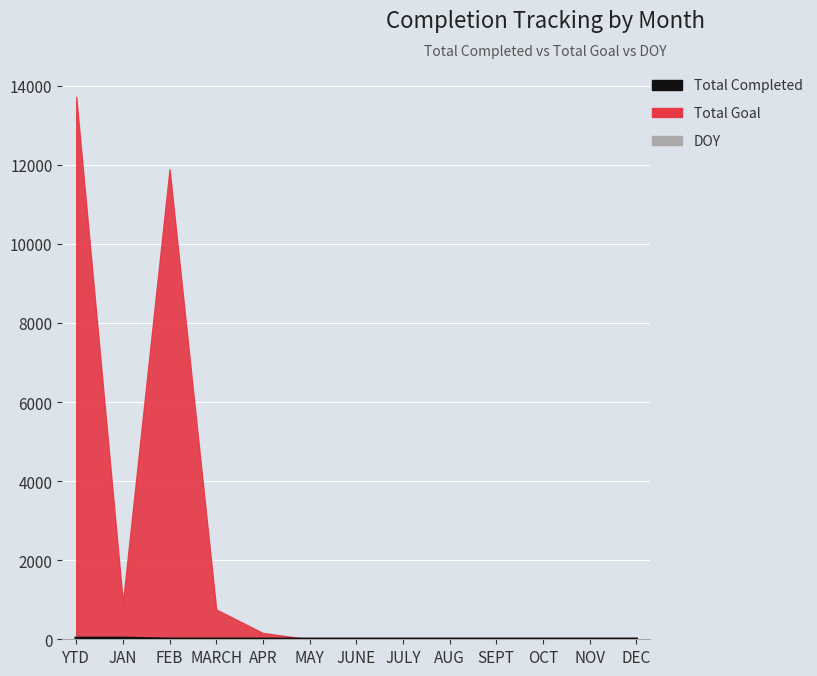

Which label corresponds to the smallest value in the chart?

FEB